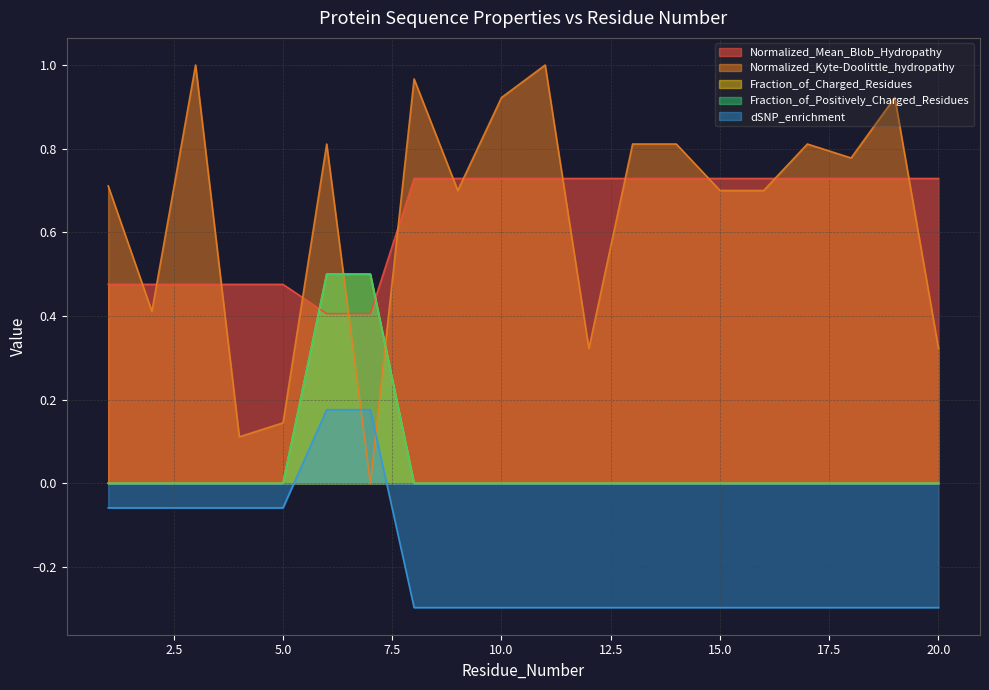

Reading right to left, list all the values displayed in this chart.

Normalized_Mean_Blob_Hydropathy: 20=0.7	19=0.7	18=0.7	17=0.7	16=0.7	15=0.7	14=0.7	13=0.7	12=0.7	11=0.7	10=0.7	9=0.7	8=0.7	7=0.4	6=0.4	5=0.5	4=0.5	3=0.5	2=0.5	1=0.5
Normalized_Kyte-Doolittle_hydropathy: 20=0.3	19=0.9	18=0.8	17=0.8	16=0.7	15=0.7	14=0.8	13=0.8	12=0.3	11=1.0	10=0.9	9=0.7	8=1.0	7=0.0	6=0.8	5=0.1	4=0.1	3=1.0	2=0.4	1=0.7
Fraction_of_Charged_Residues: 20=0.0	19=0.0	18=0.0	17=0.0	16=0.0	15=0.0	14=0.0	13=0.0	12=0.0	11=0.0	10=0.0	9=0.0	8=0.0	7=0.5	6=0.5	5=0.0	4=0.0	3=0.0	2=0.0	1=0.0
Fraction_of_Positively_Charged_Residues: 20=0.0	19=0.0	18=0.0	17=0.0	16=0.0	15=0.0	14=0.0	13=0.0	12=0.0	11=0.0	10=0.0	9=0.0	8=0.0	7=0.5	6=0.5	5=0.0	4=0.0	3=0.0	2=0.0	1=0.0
dSNP_enrichment: 20=-0.3	19=-0.3	18=-0.3	17=-0.3	16=-0.3	15=-0.3	14=-0.3	13=-0.3	12=-0.3	11=-0.3	10=-0.3	9=-0.3	8=-0.3	7=0.2	6=0.2	5=-0.1	4=-0.1	3=-0.1	2=-0.1	1=-0.1